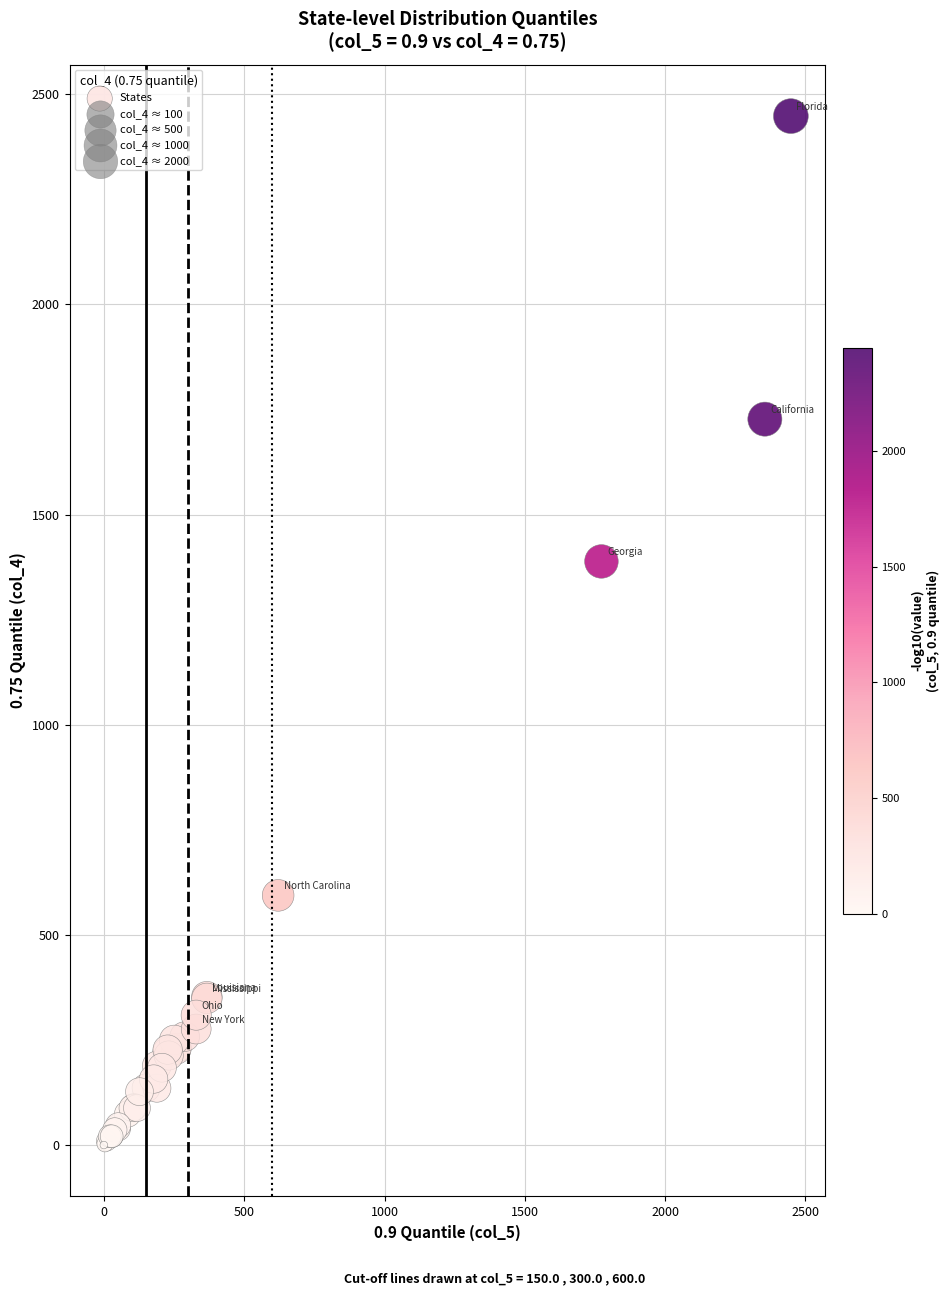

What Y value in the scatter plot is closest to 1224?

1388.5